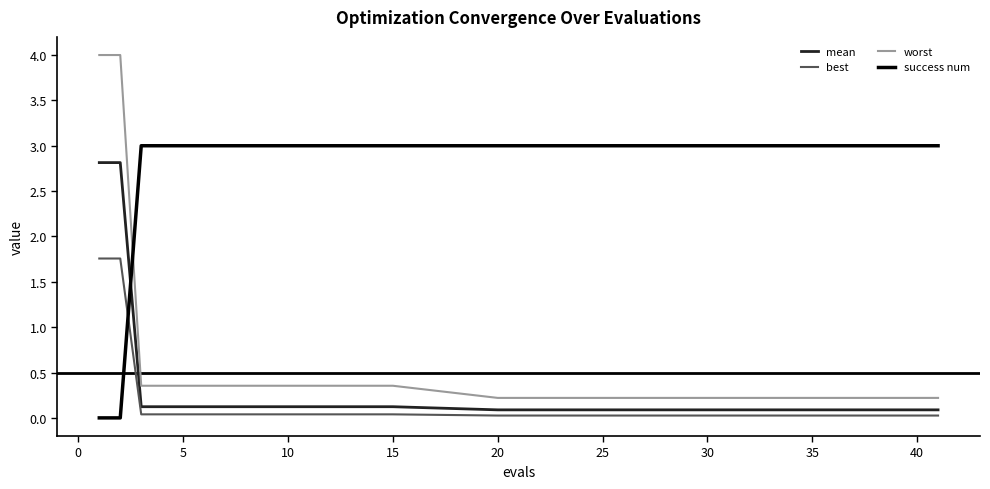

Which series has the largest range (max minus min)?

worst